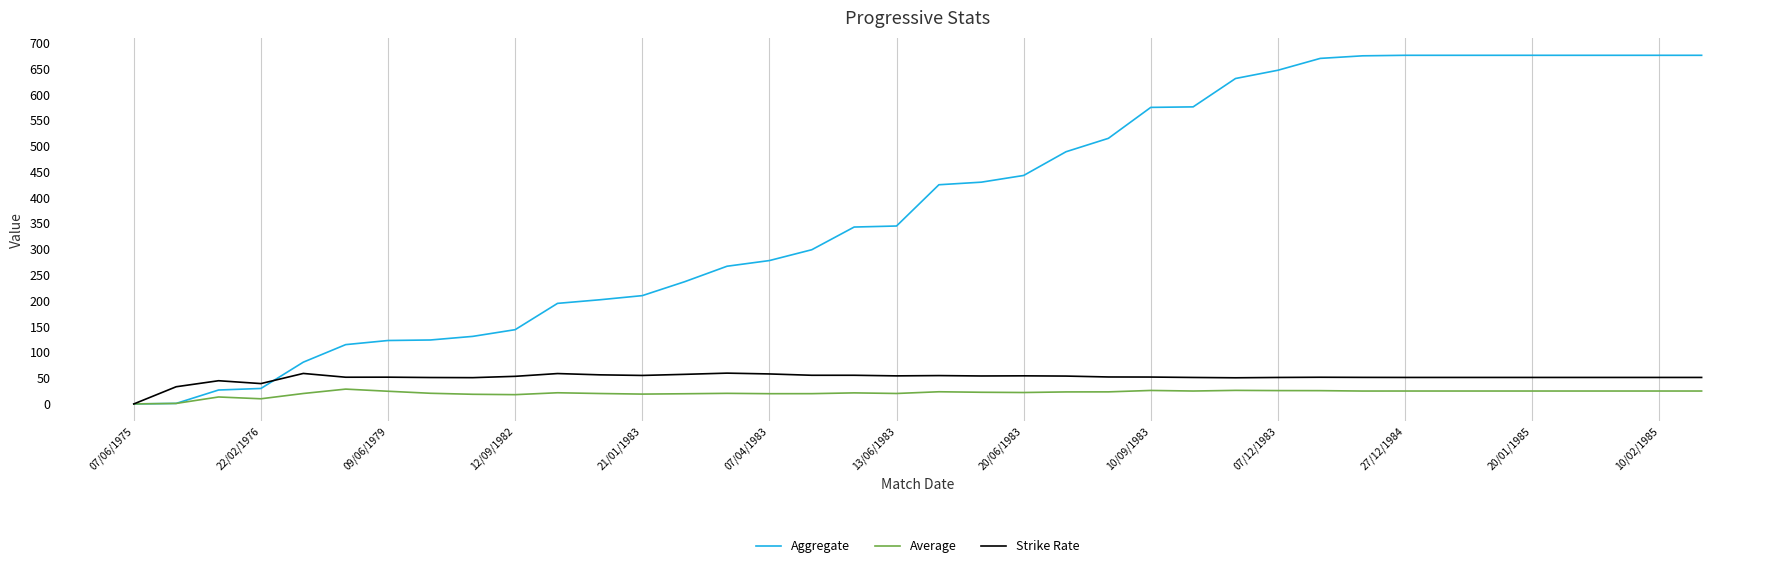

Rank the series by their maximum value, from lowest to highest.

Average, Strike Rate, Aggregate